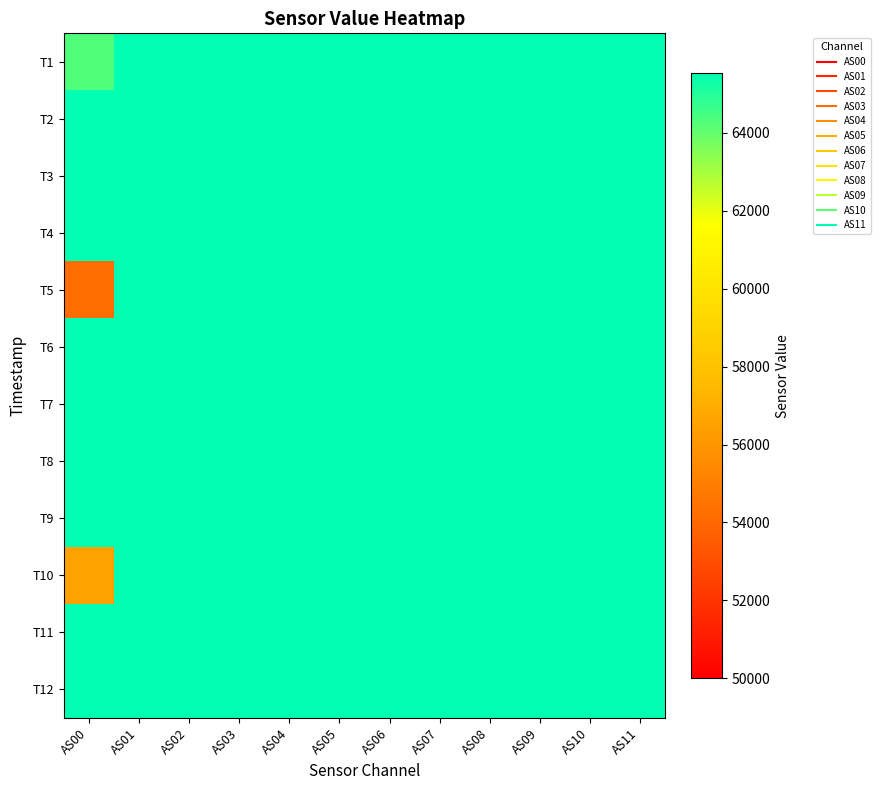

What is the total value across all series at AS10?

786420